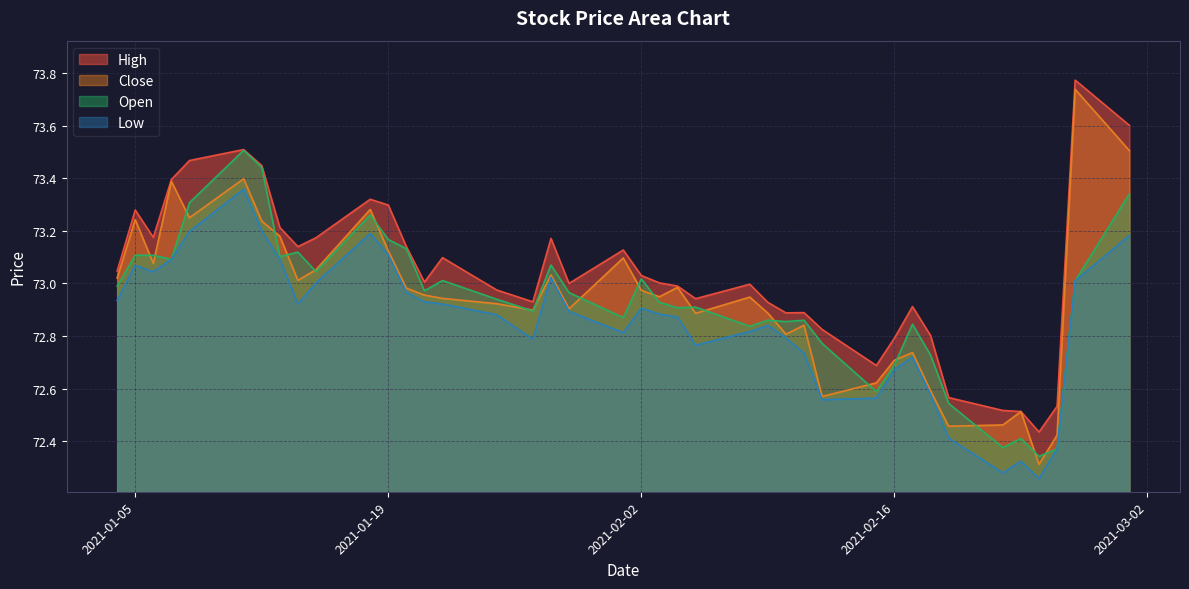

At which category does the chart reach its minimum across all series?

2021-02-24